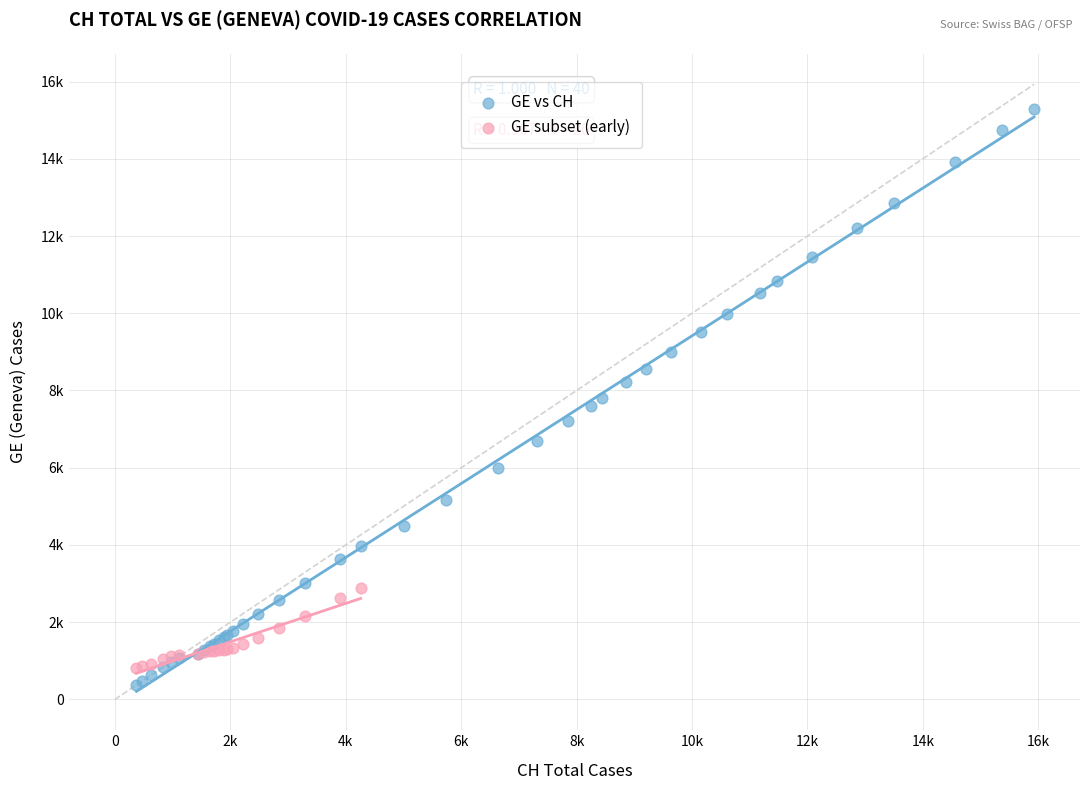

What are all the series names shown in the legend?

GE vs CH, GE subset (early)